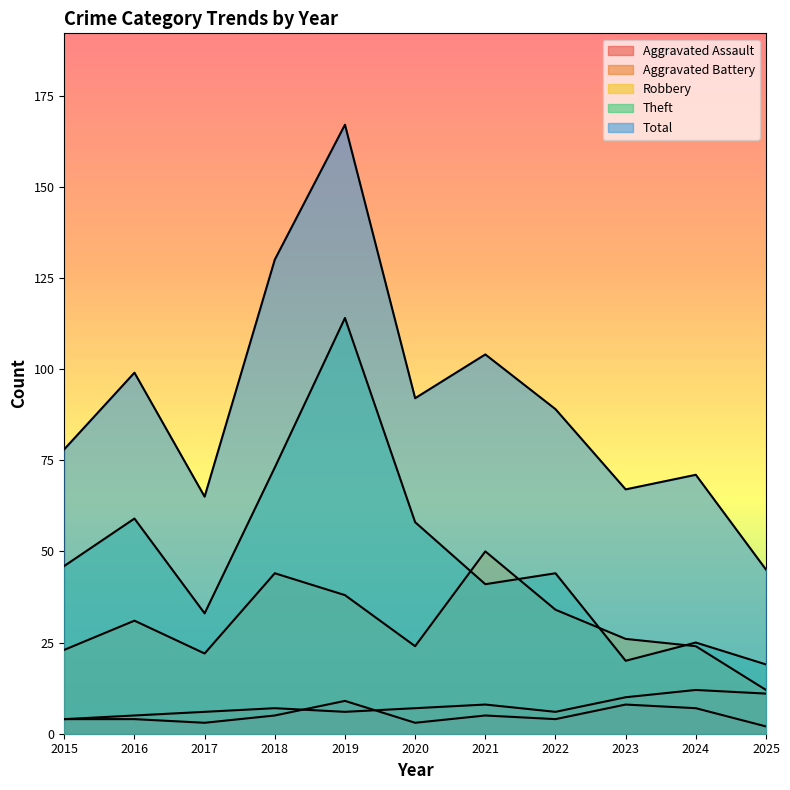

Is the value of Aggravated Battery at 2017 greater than the value of Robbery at 2016?

No